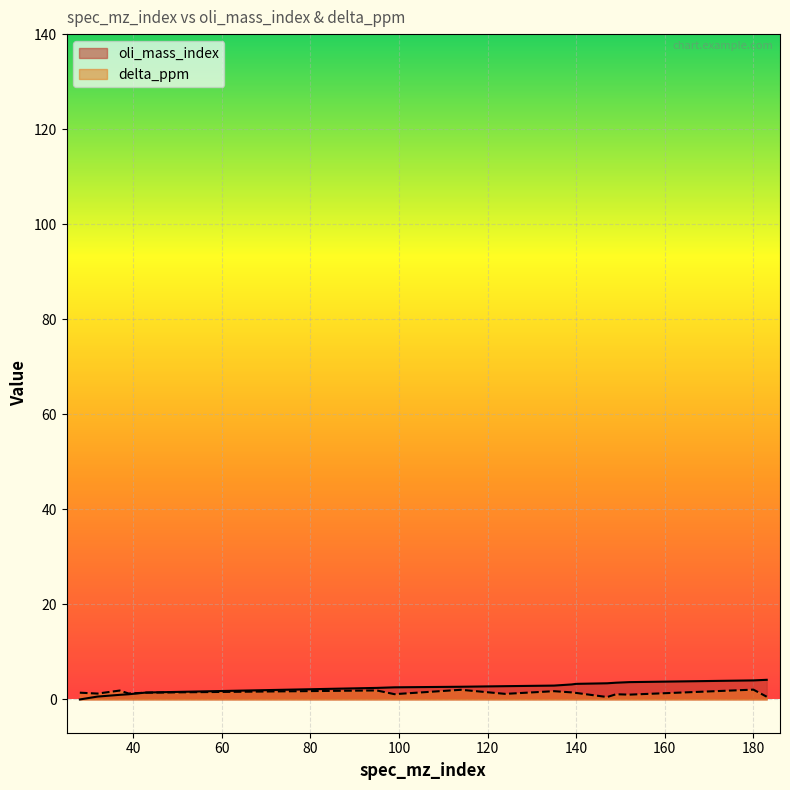

What is the difference between the second highest and minimum values in the delta_ppm series?

1.5